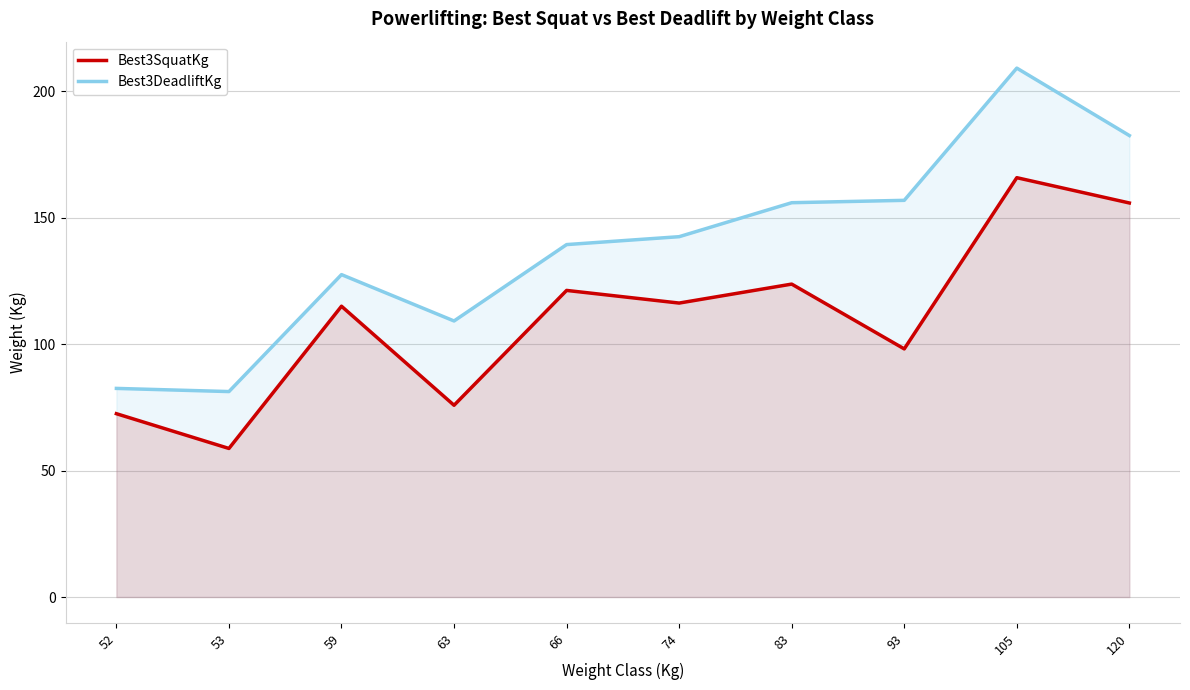

True or false: Best3DeadliftKg and Best3SquatKg cross at least once.

False